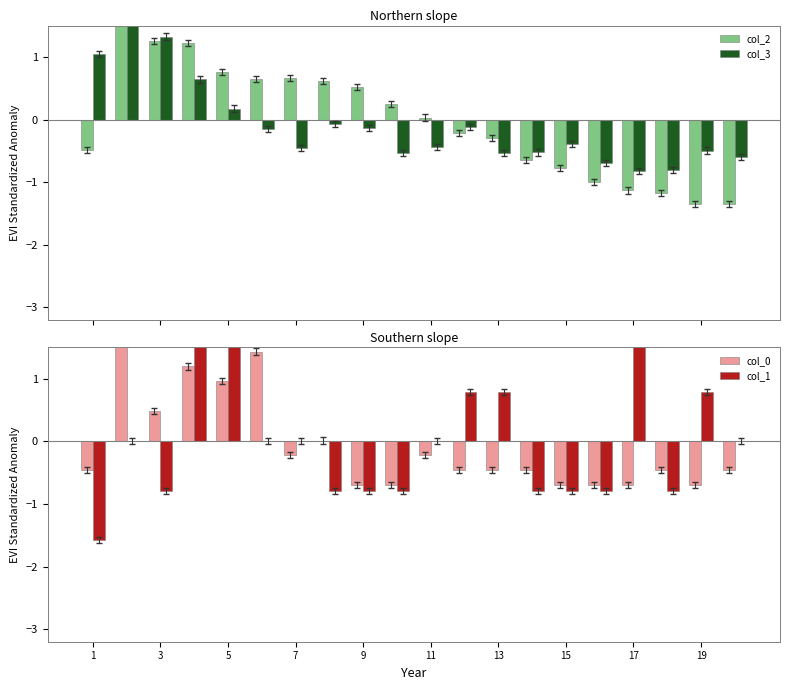

The col_3 series shows -0.3 at 19. True or false?

False